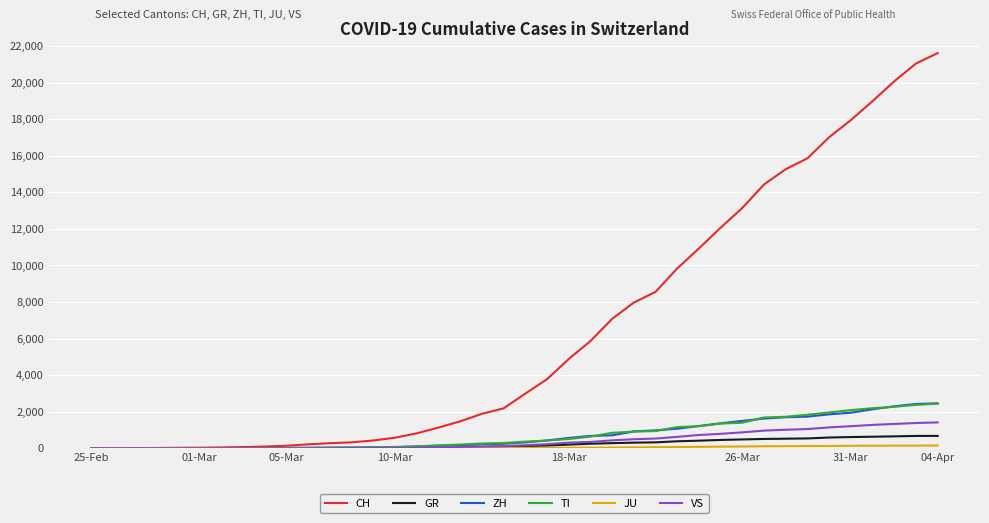

Which series has the largest total across all categories?

CH